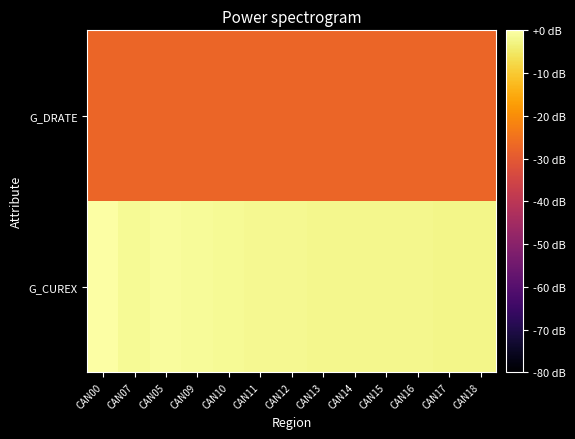

List the series in order of their overall mean, lowest first.

G_DRATE, G_CUREX